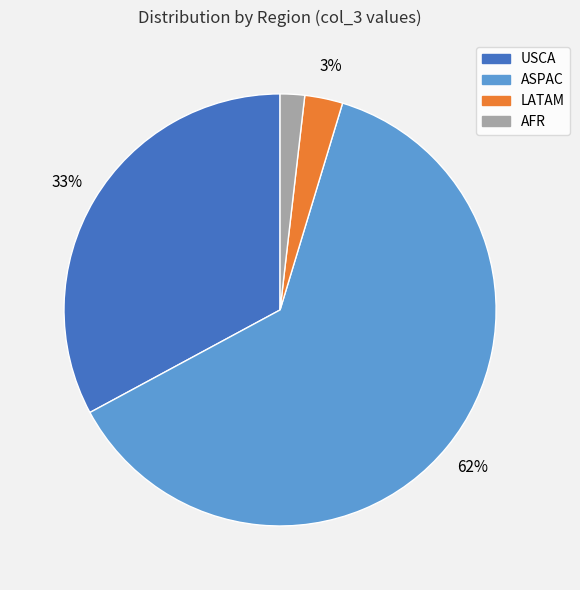

Count the number of slices in the pie.

4